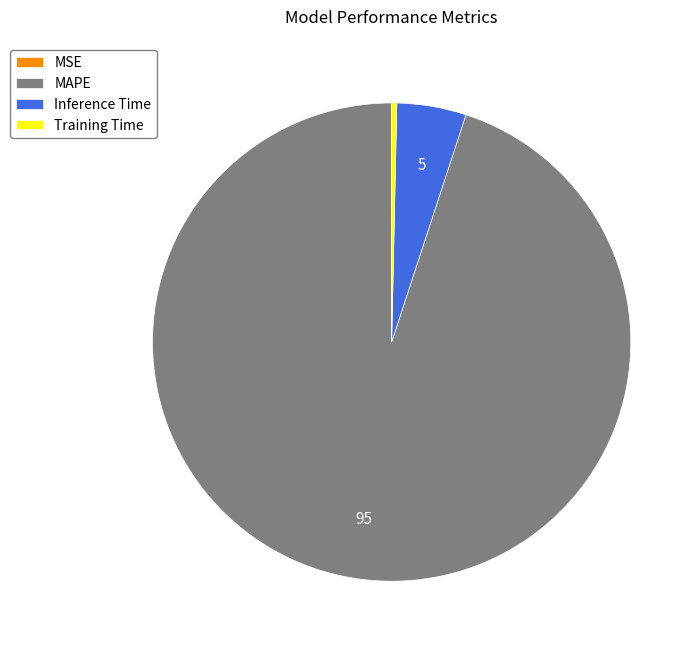

Which category has the biggest portion of the pie?

MAPE